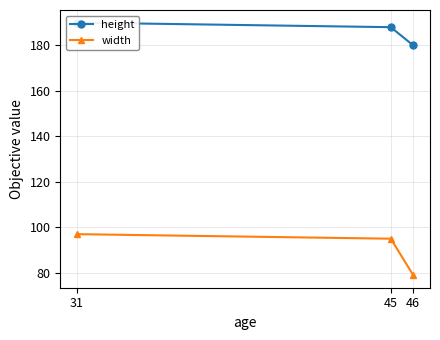

What is the value of the width point at the 2nd from the left?

95